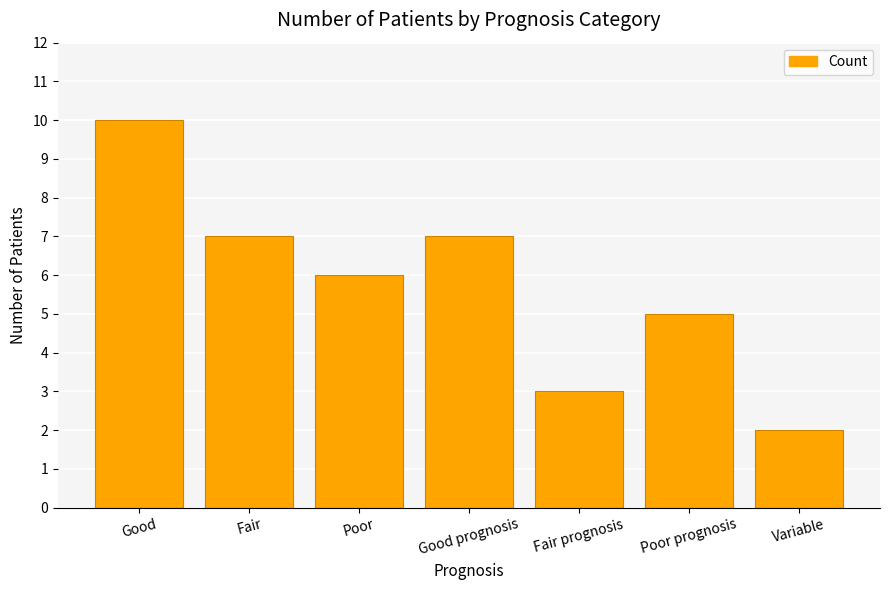

Does the chart contain stacked bars?

No